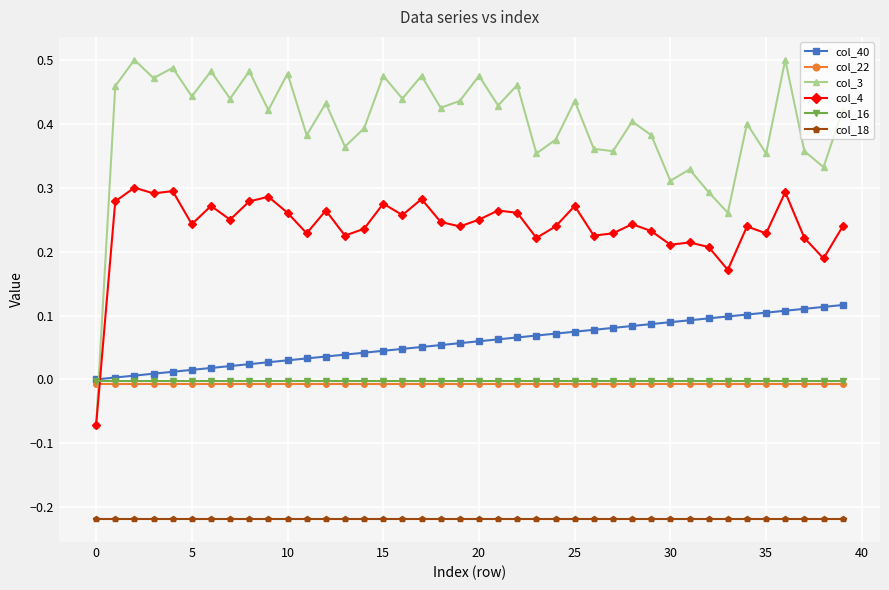

How many lines are shown in the chart?

6